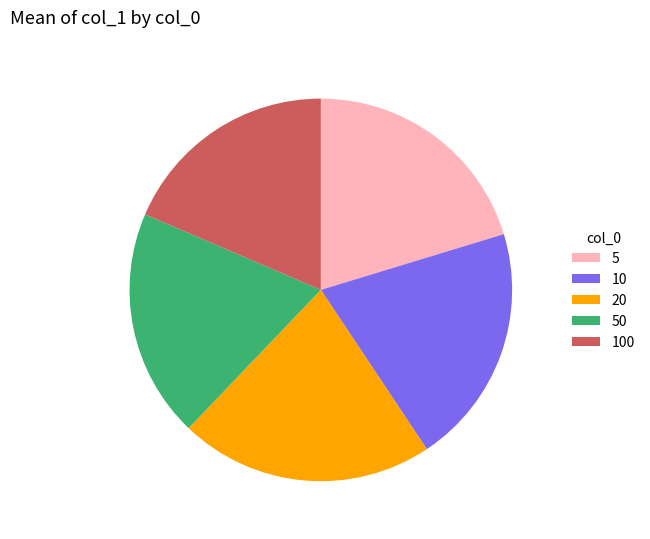

Combined, do 10 and 5 account for over 50%?

No